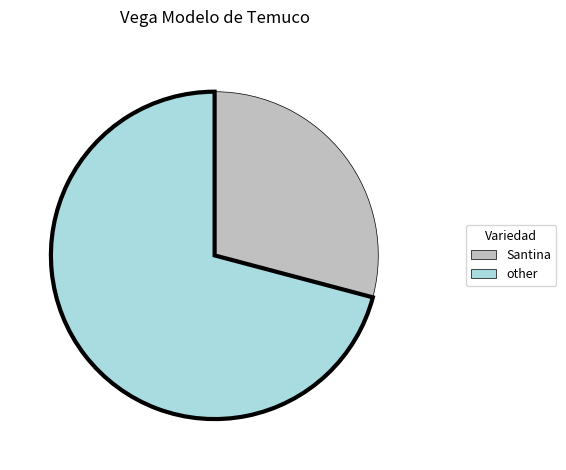

Is there any slice that represents more than half of the pie?

Yes